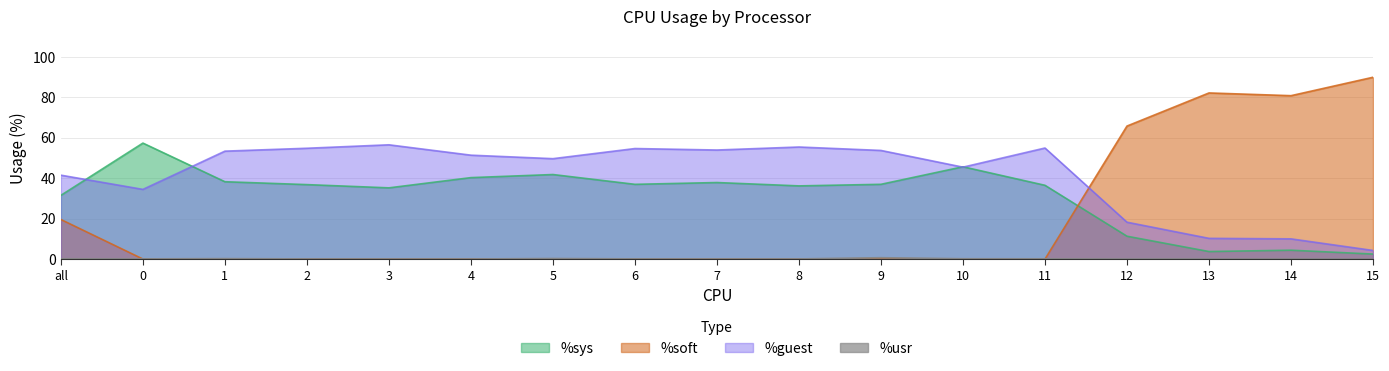

Is it true that %sys equals 36.8 at 2?

True